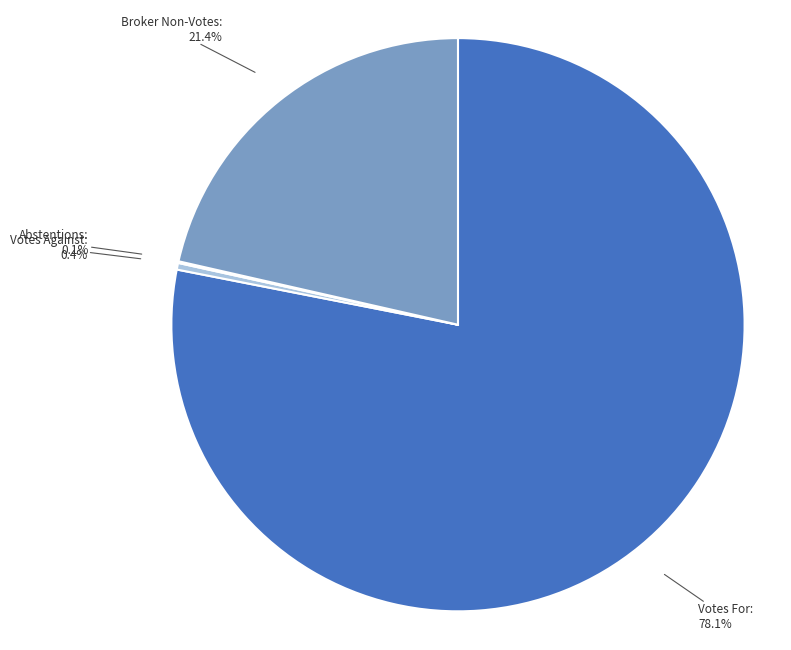

What is the largest slice in the pie chart?

Votes For: